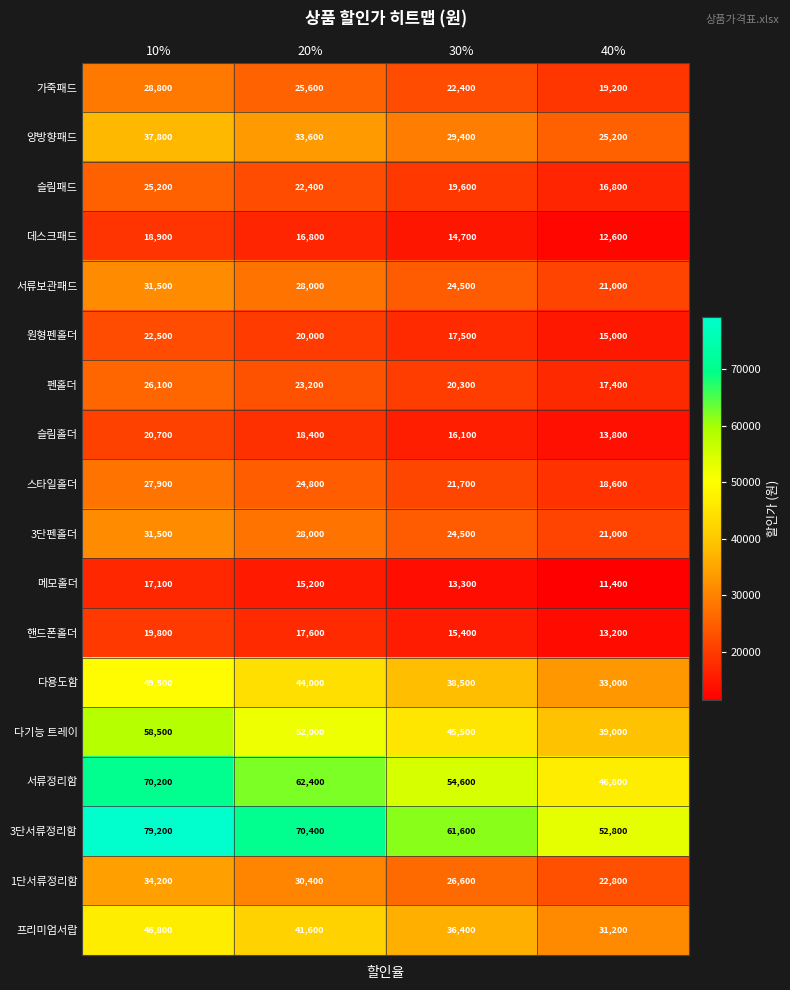

True or false: 다용도함 has a value of 21902 at 40%.

False